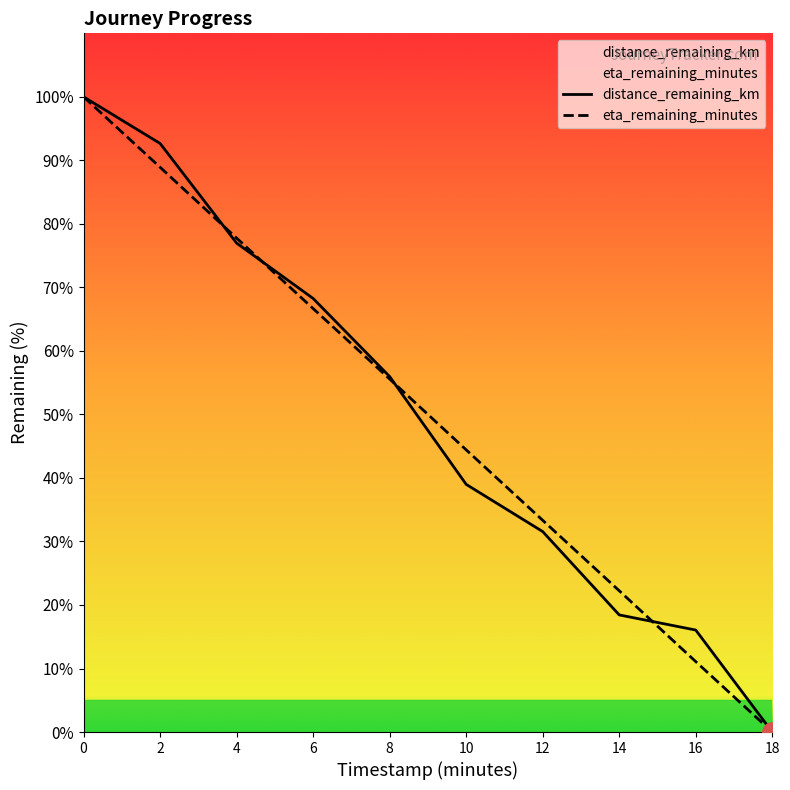

How many data points in eta_remaining_minutes are less than 55?

5